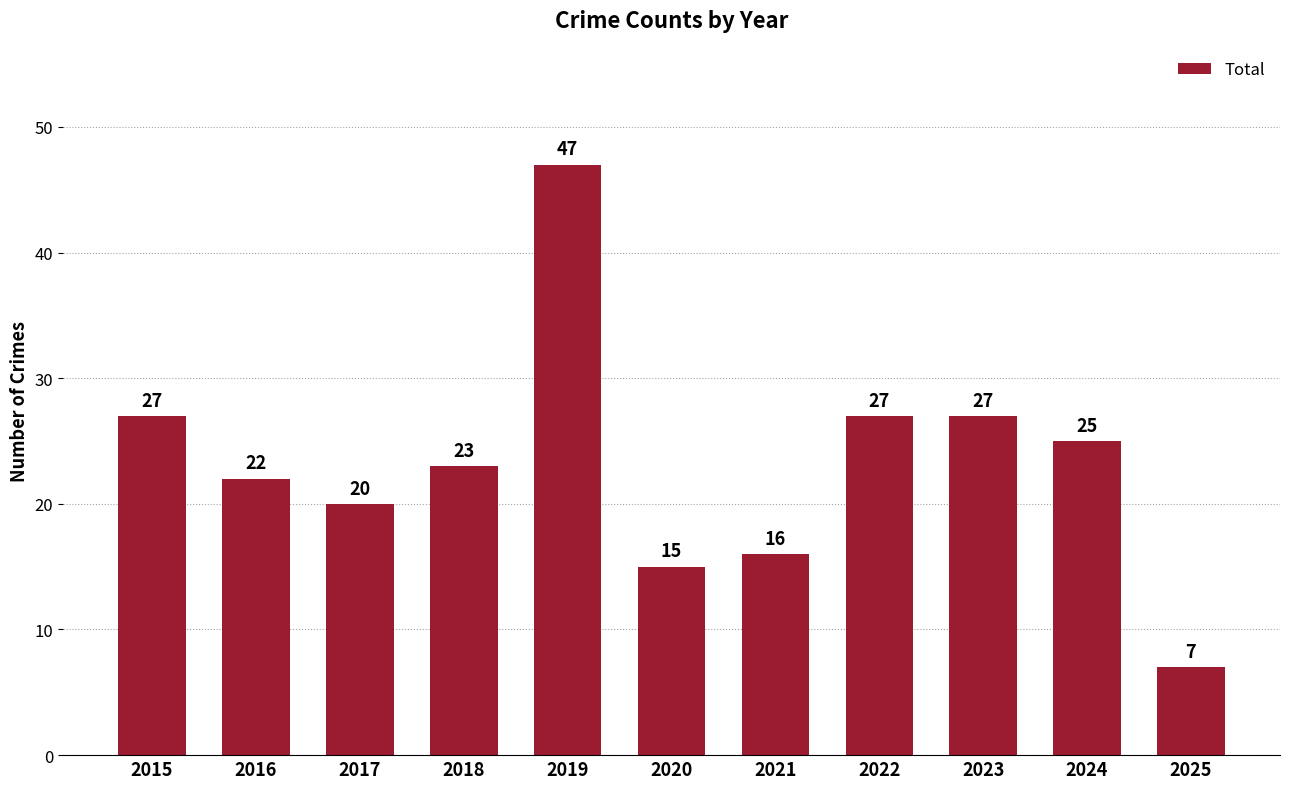

What is the average value?

23